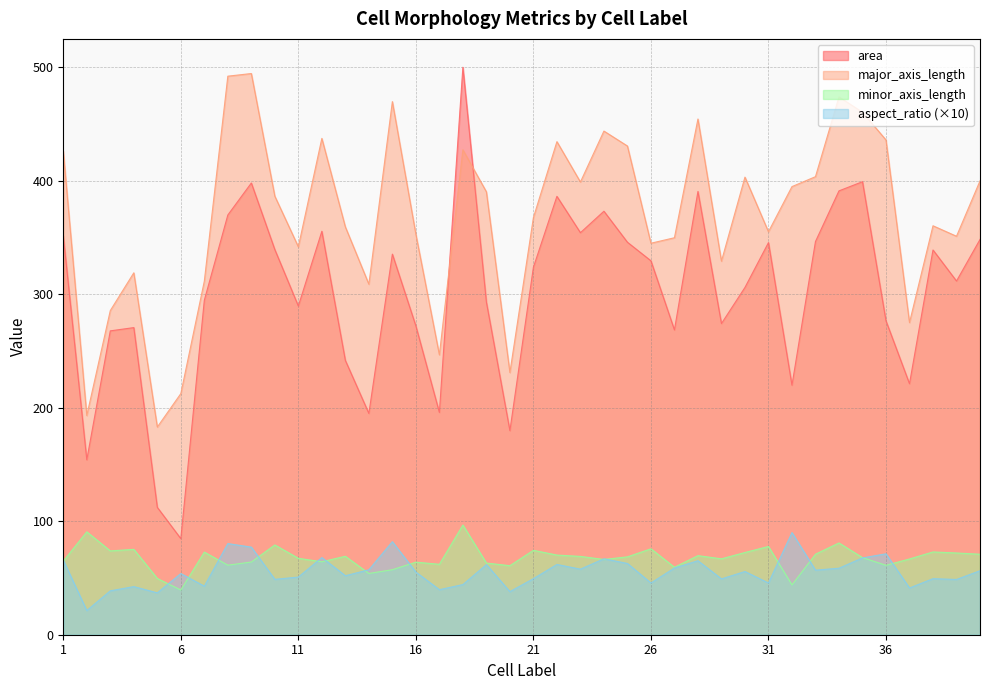

Where is the first local minimum for major_axis_length?

2